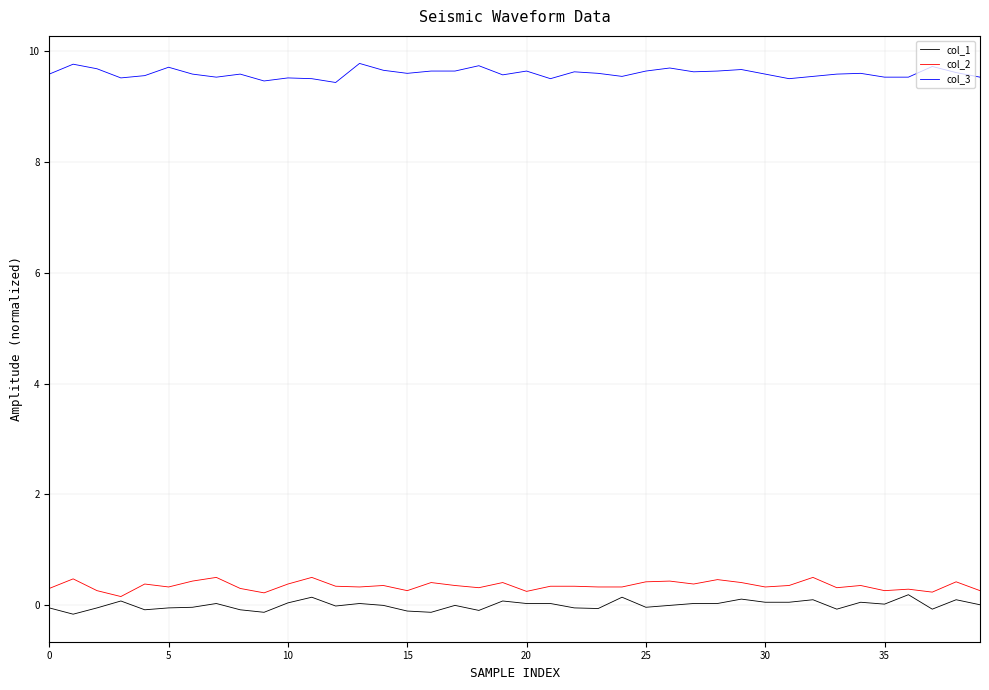

True or false: col_1 and col_3 cross at least once.

False